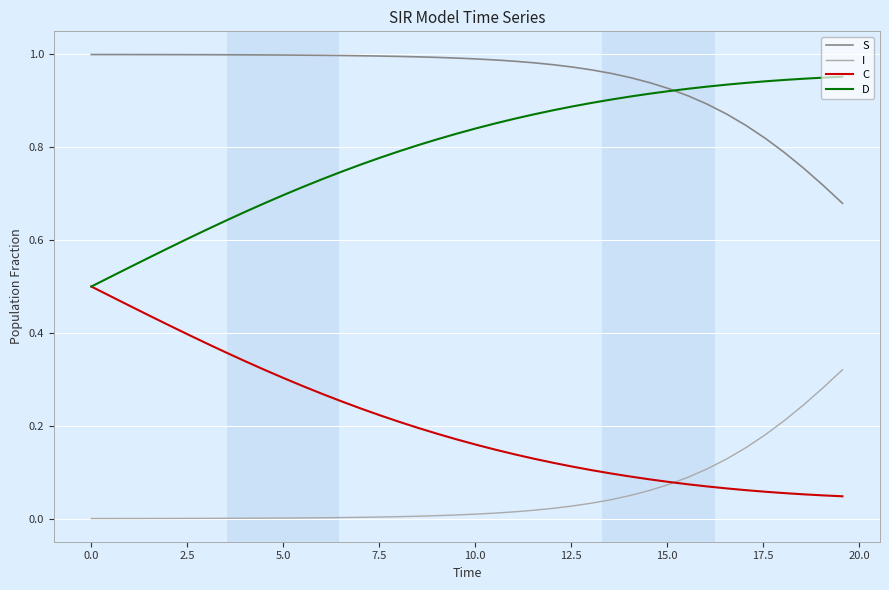

Which series has the largest total across all categories?

S